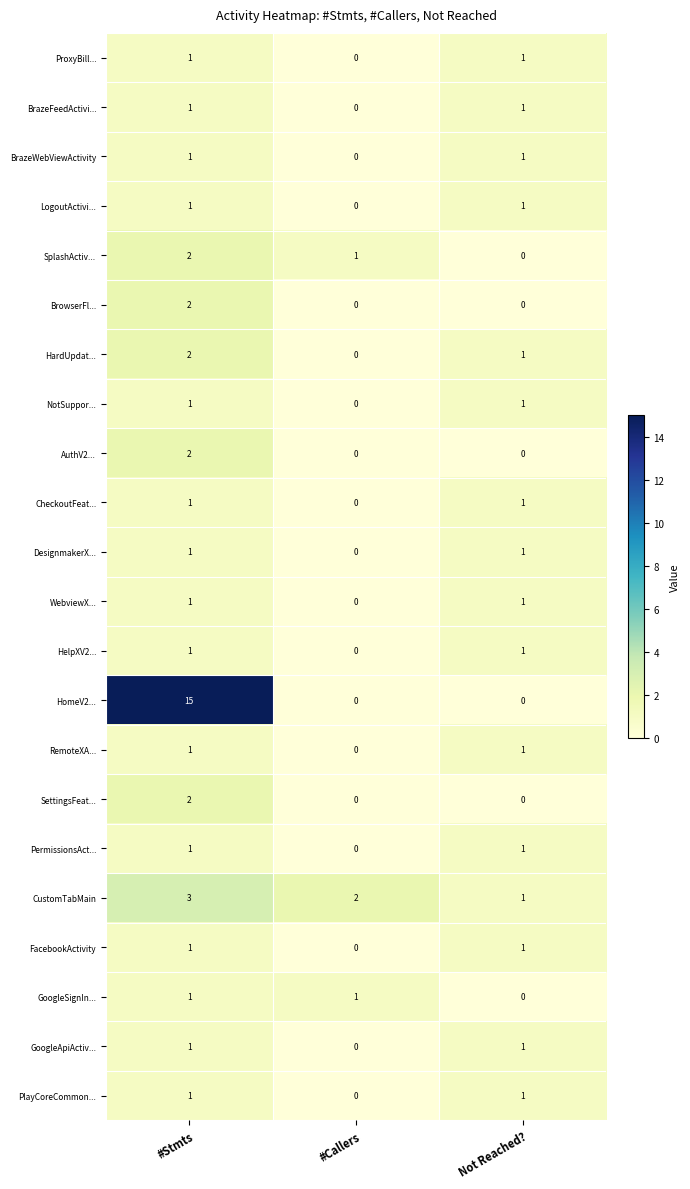

How many FacebookActivity values are between 0 and 1?

3